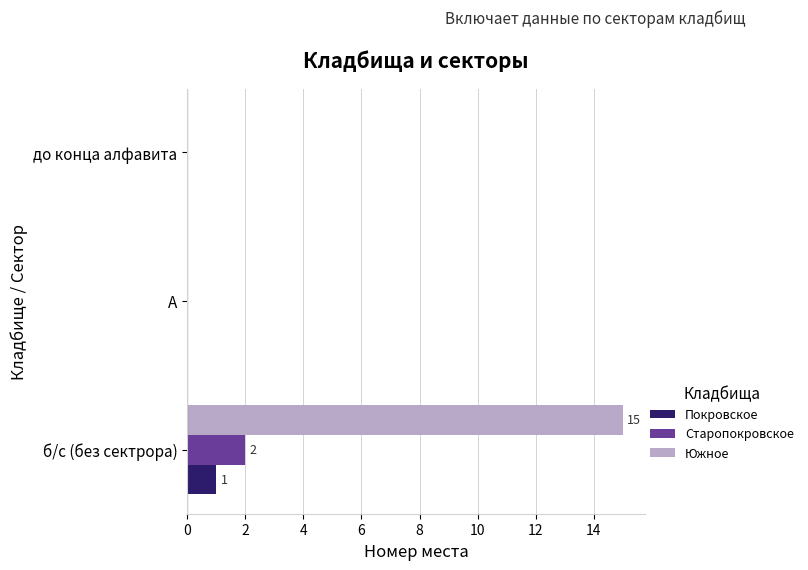

Count the number of data series in this chart.

3